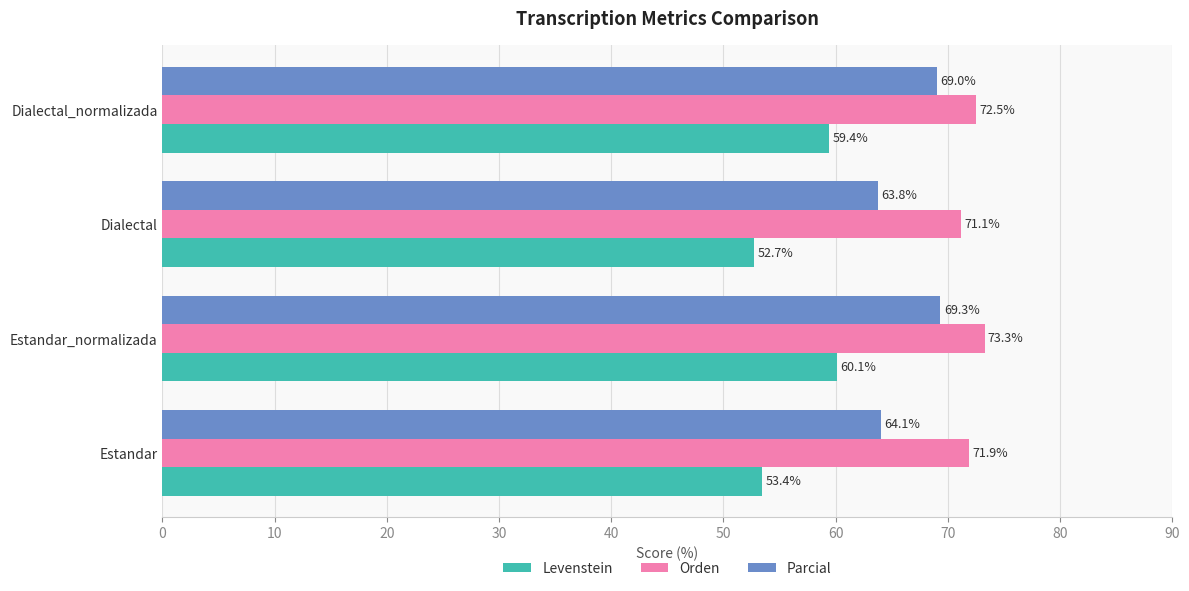

How many data points in Orden are less than 72?

2